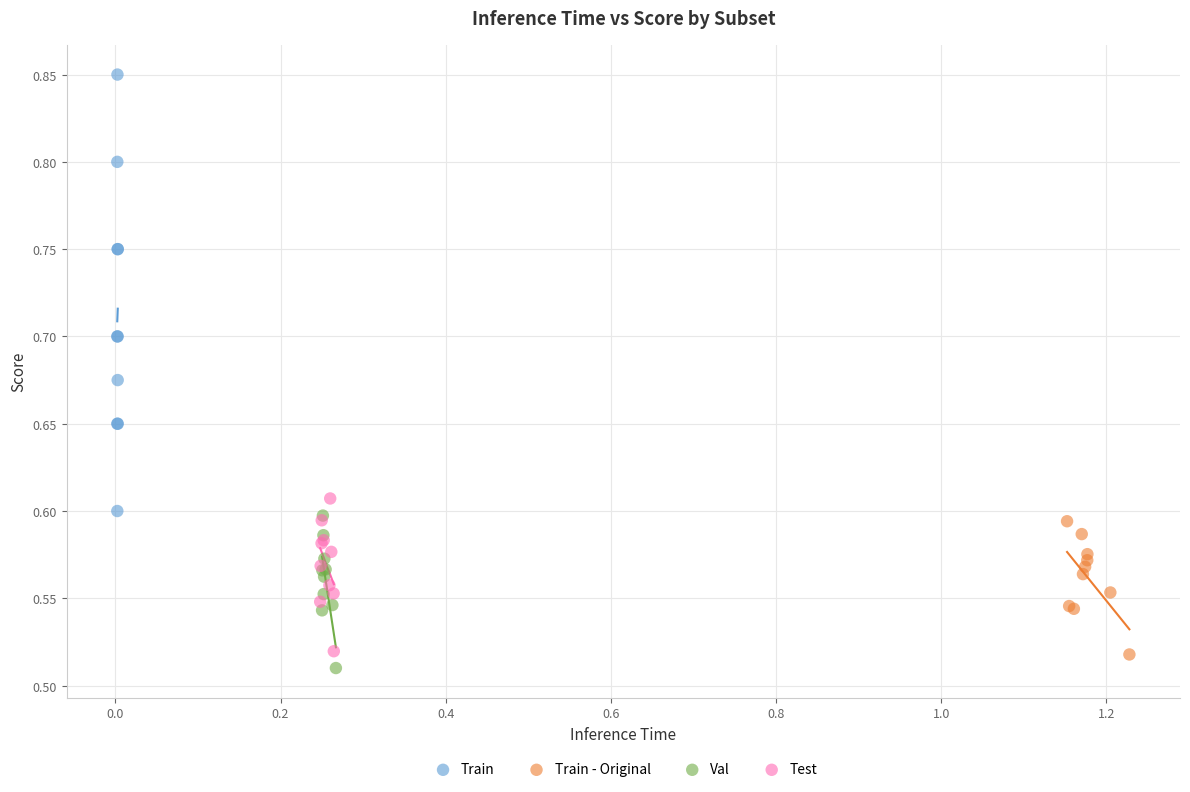

Which series reaches the maximum Y coordinate?

Train